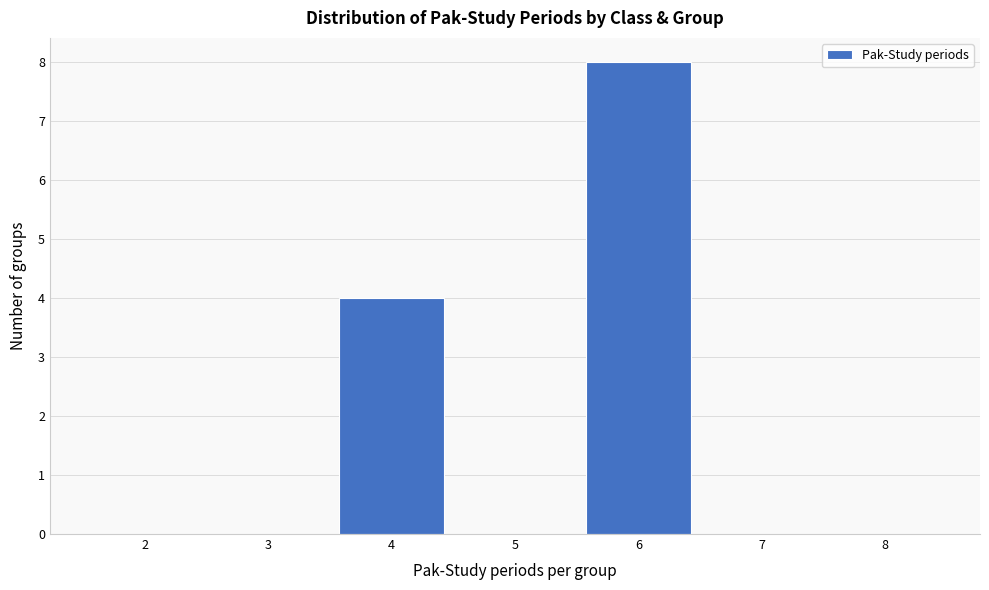

Reading right to left, list all the values displayed in this chart.

8=0	7=0	6=8	5=0	4=4	3=0	2=0